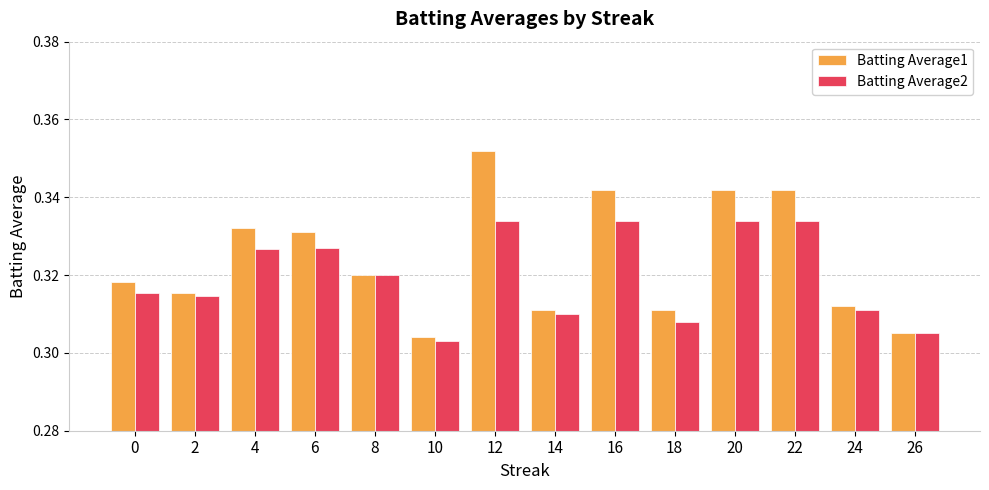

Count the Batting Average2 values in the range 0 to 1.

14